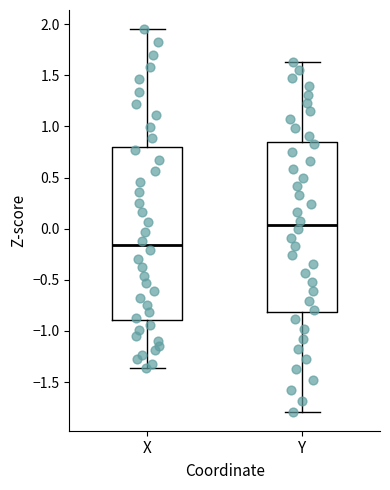

Where does the median line of the box for X sit on the y-axis? The values are not printed on the chart, so give them approximately, as read against the axis.

-0.15